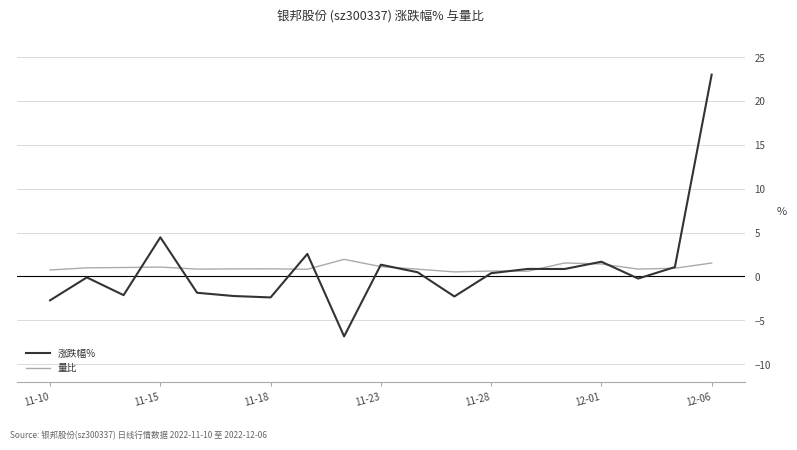

What is the minimum value shown in the chart?

-6.8